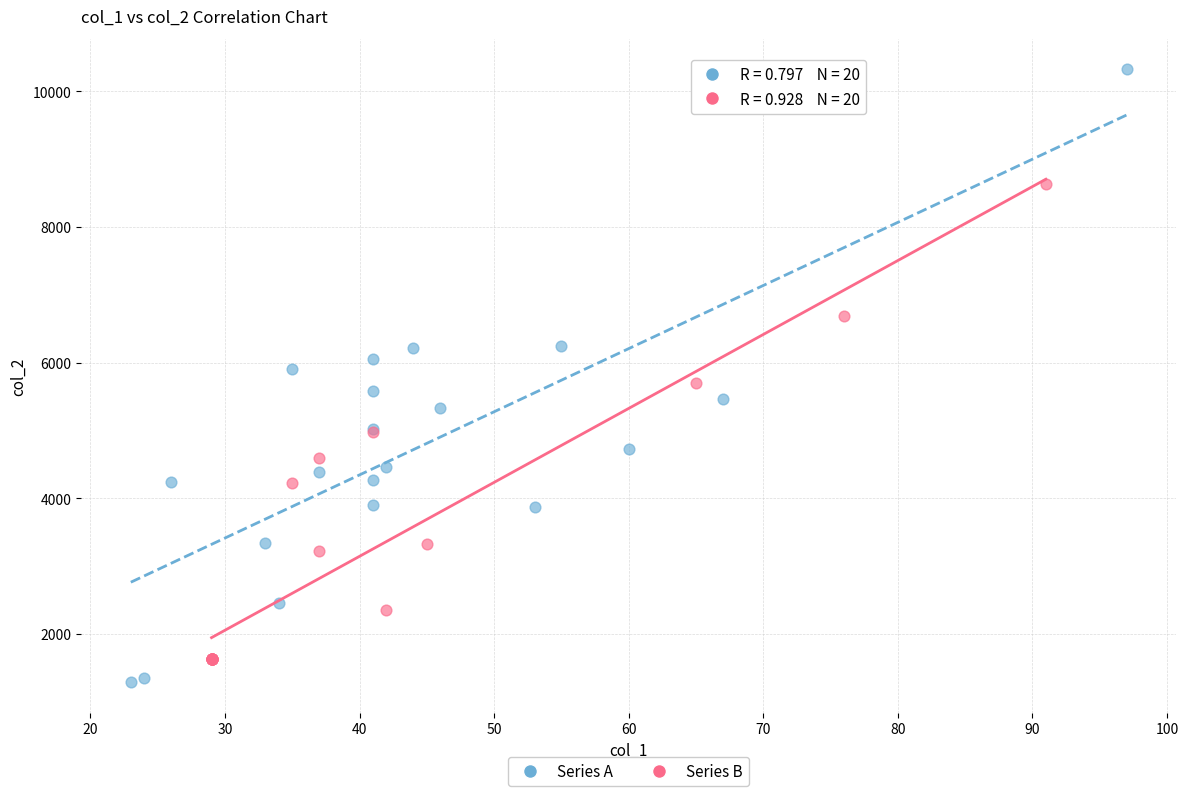

Which series has the widest spread of Y values?

Series A